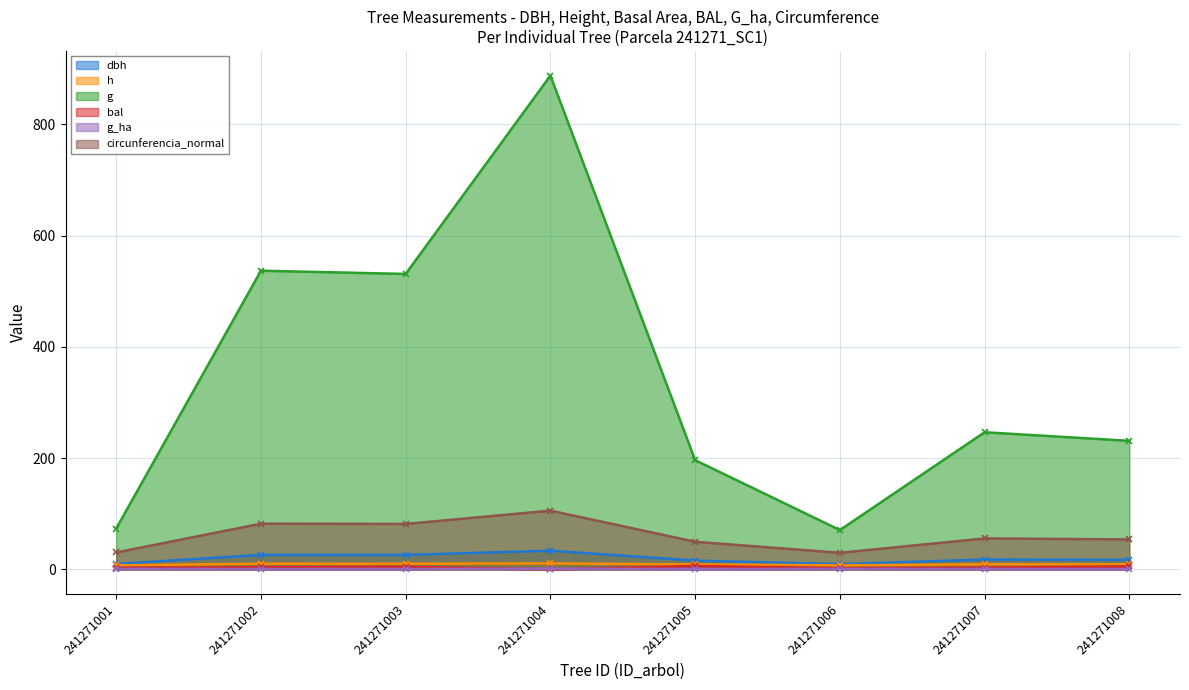

The bal series shows 3.1 at 241271007. True or false?

True